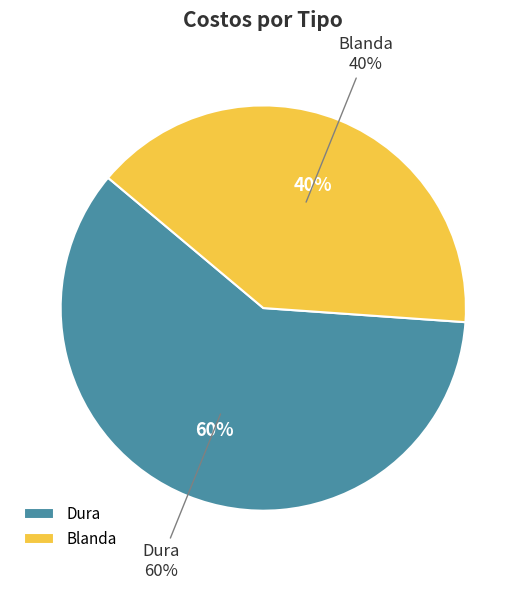

Which category has the biggest portion of the pie?

Dura